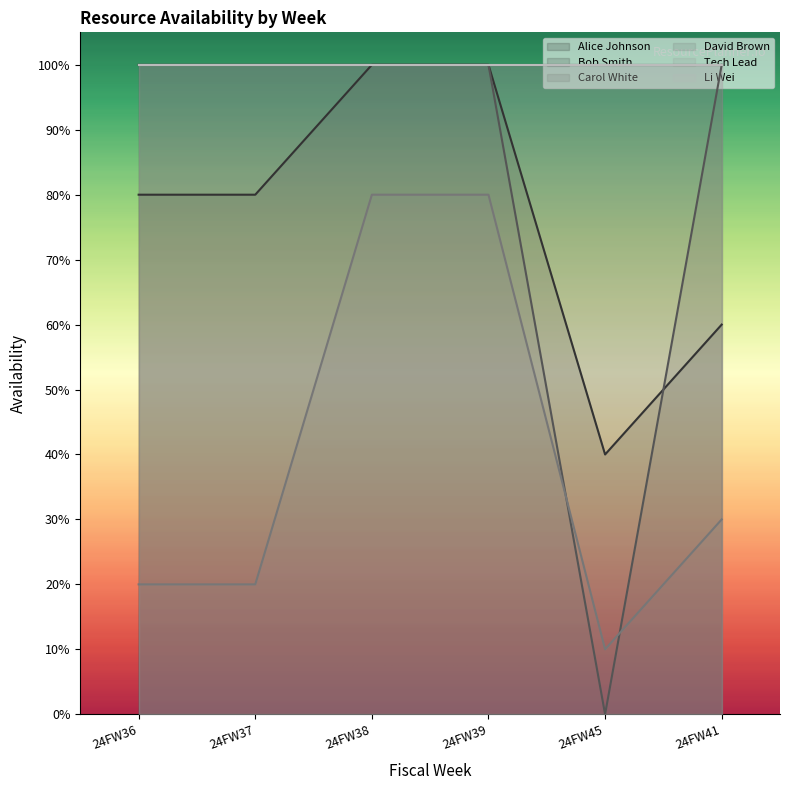

At 24FW38, list the series in order from smallest to largest.

David Brown, Bob Smith, Carol White